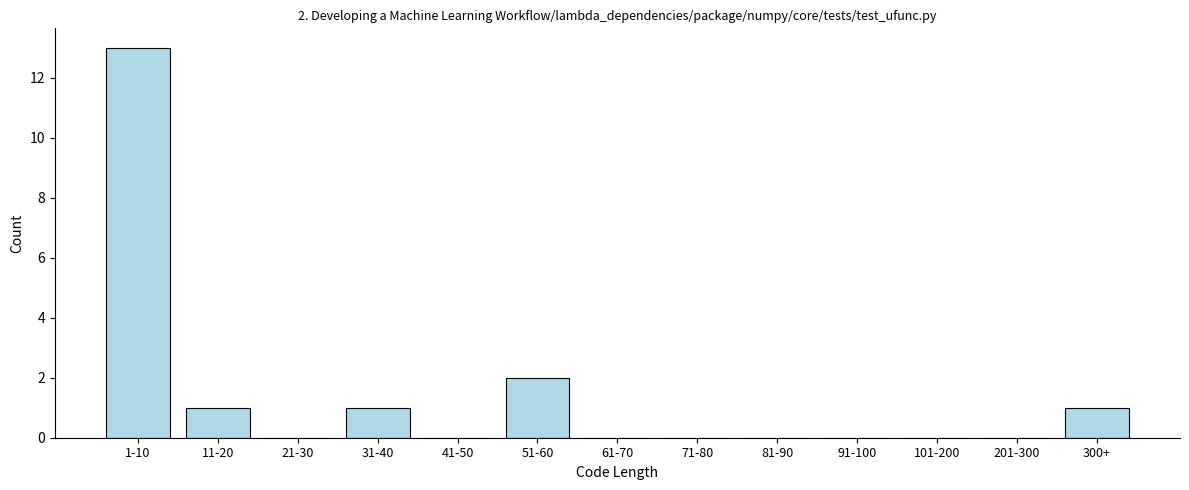

Reading left to right, extract all data points from this chart.

1-10=13	11-20=1	21-30=0	31-40=1	41-50=0	51-60=2	61-70=0	71-80=0	81-90=0	91-100=0	101-200=0	201-300=0	300+=1